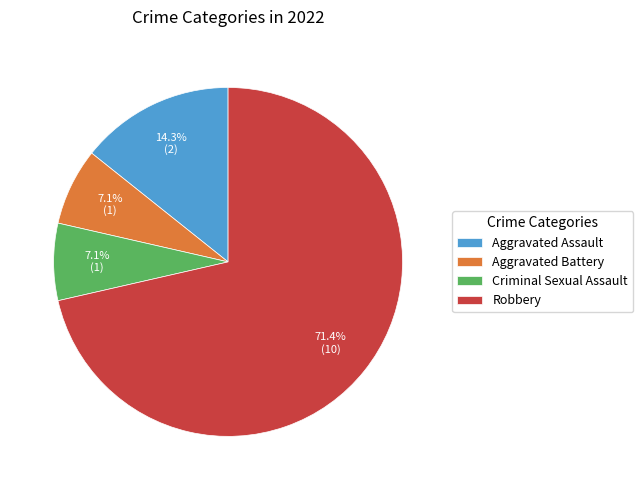

To the nearest percent, what is the difference between the largest and smallest slice percentages?

64%